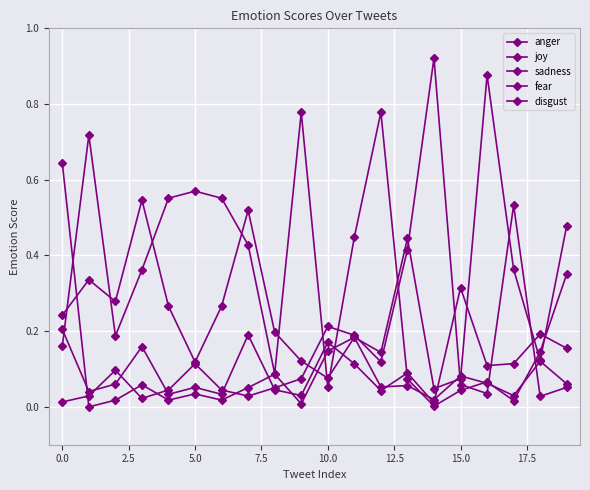

How many lines are shown in the chart?

5